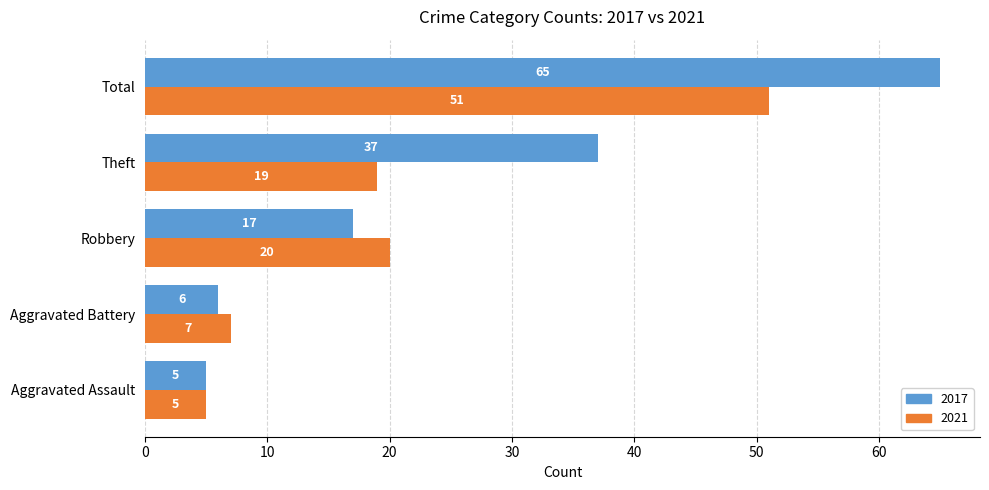

The value of 2021 at Aggravated Assault is 8. True or false?

False